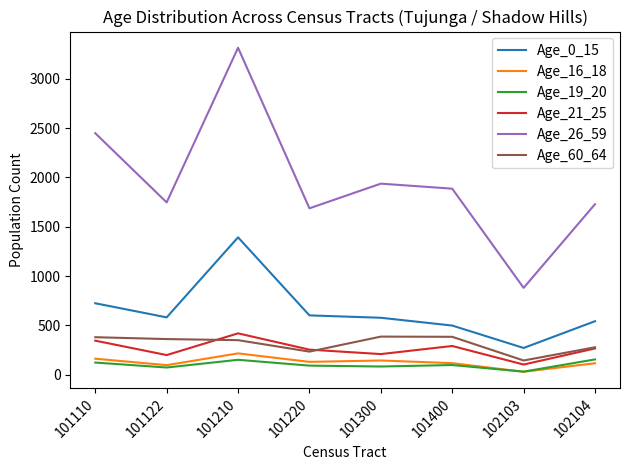

True or false: Age_16_18 and Age_60_64 cross at least once.

False